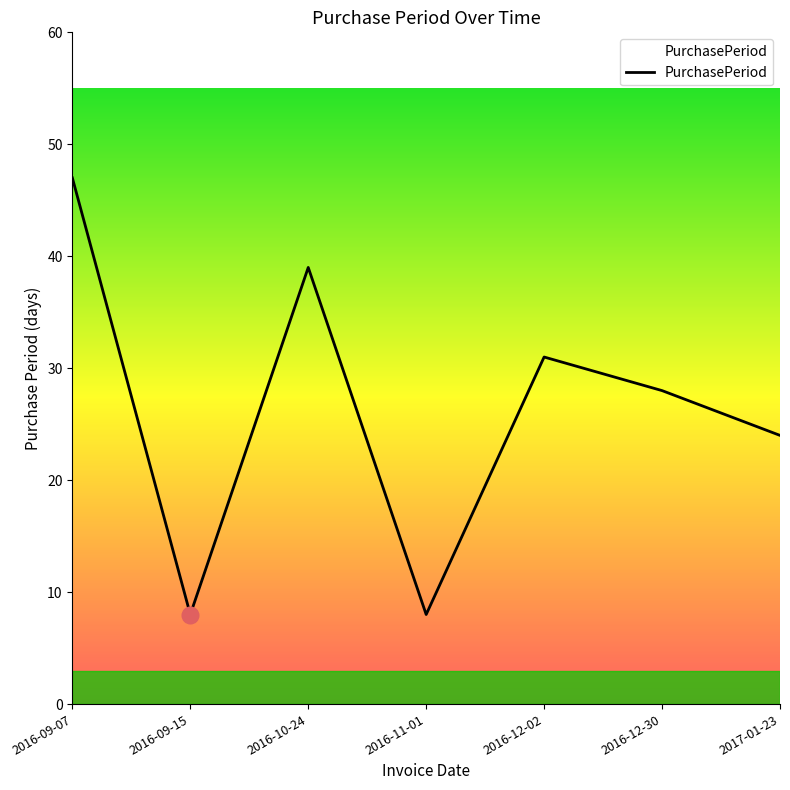

What is the change in value from 2016-11-01 to 2016-12-30?

+20